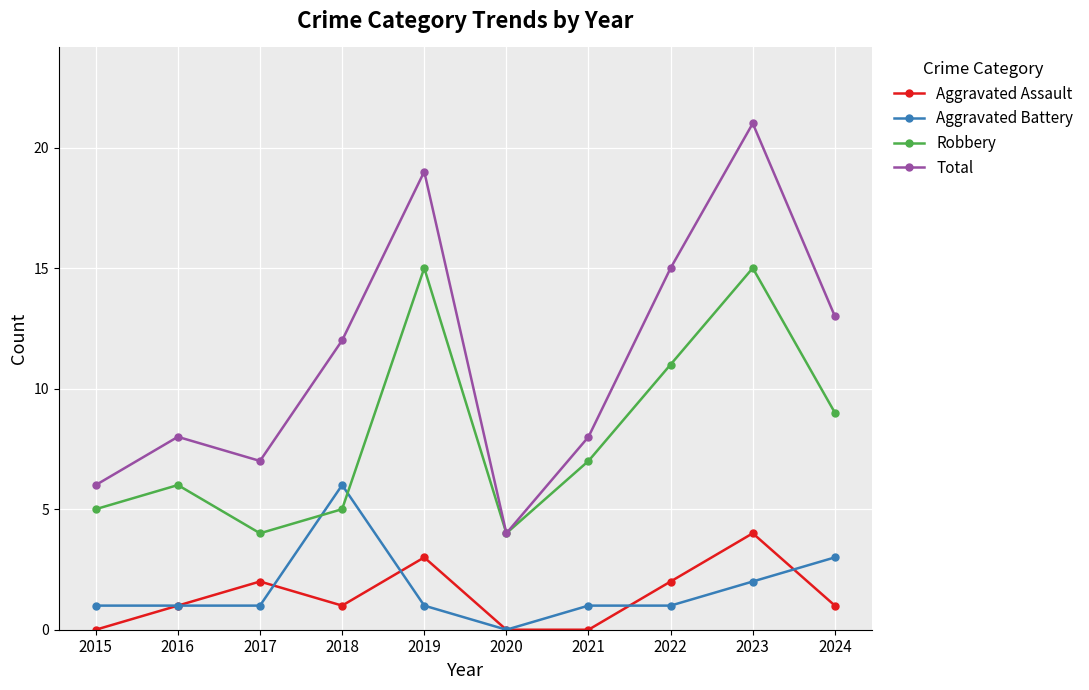

What is the average value of the Robbery series?

8